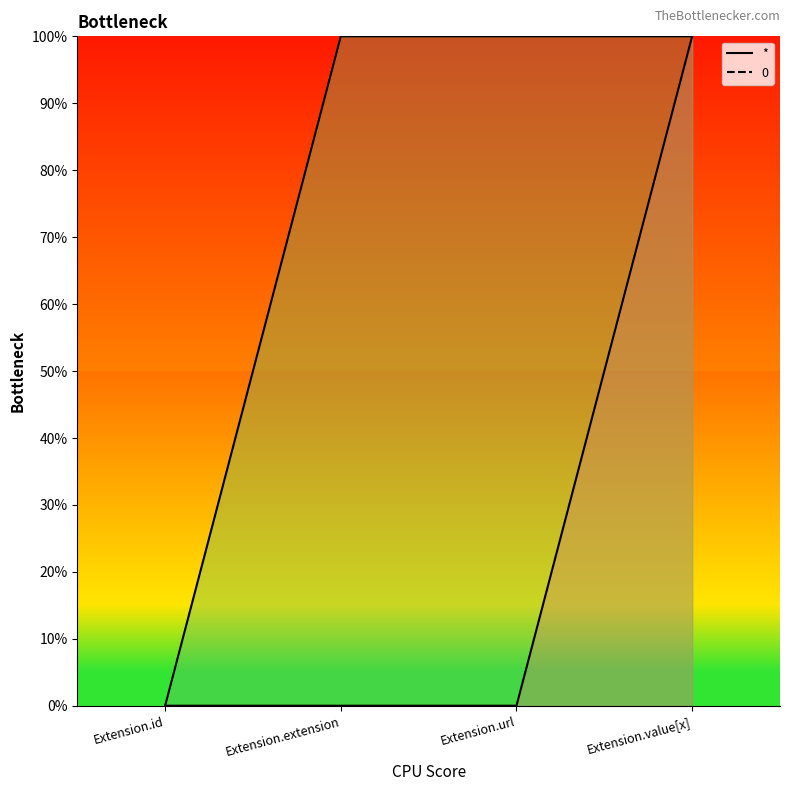

List the series in order of their overall mean, lowest first.

*_line, 0_line